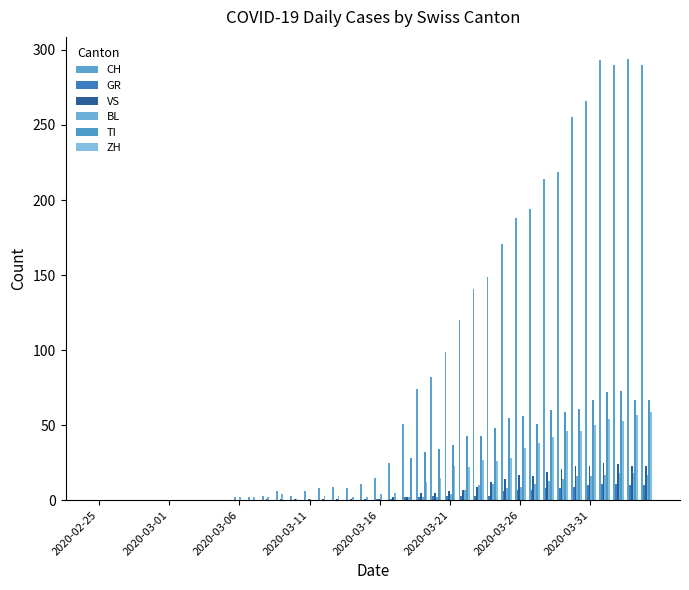

How many series are shown in this chart?

6